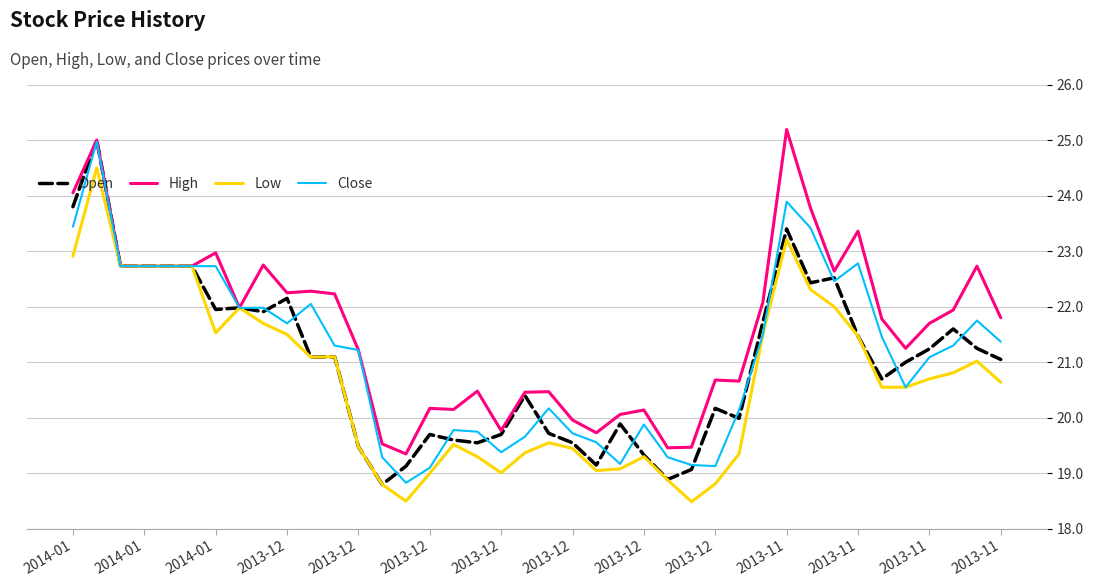

What is the minimum value for Low?

18.5